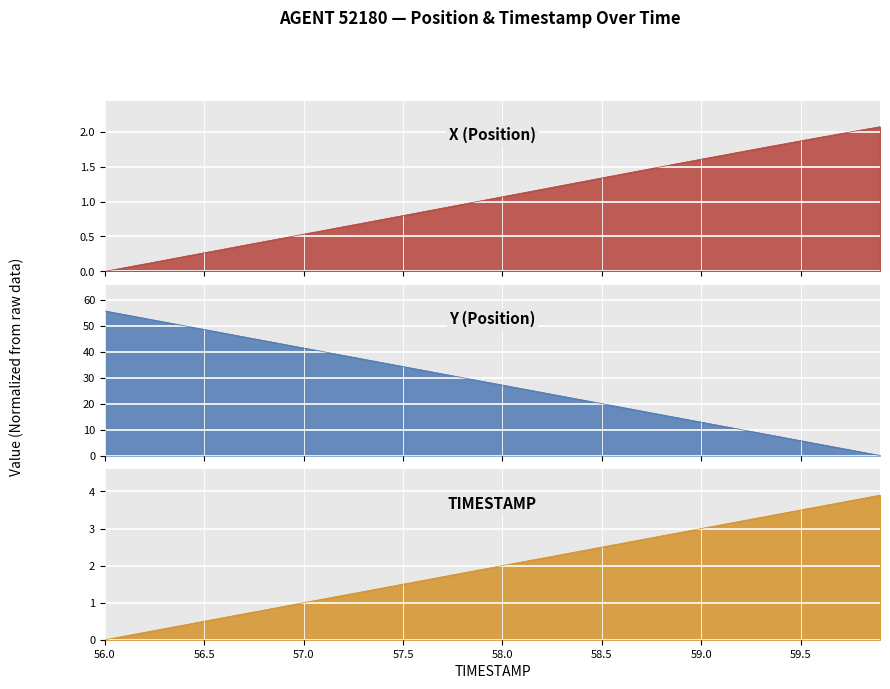

Count the number of data series in this chart.

3